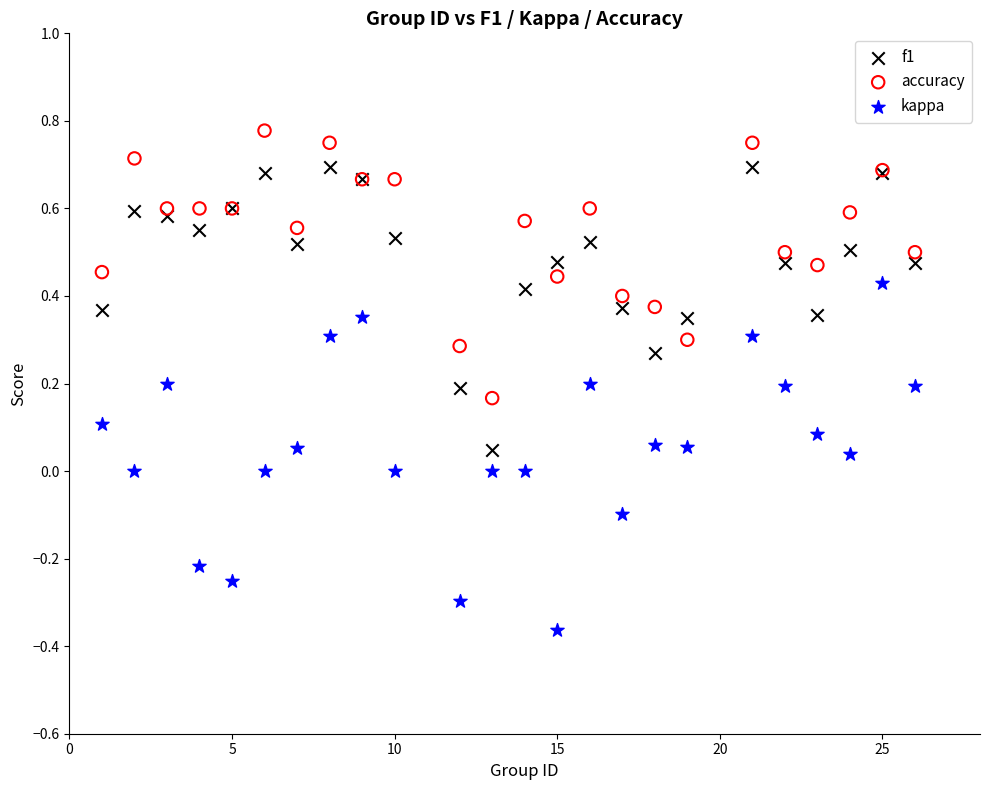

Which series contains the highest Y value?

accuracy